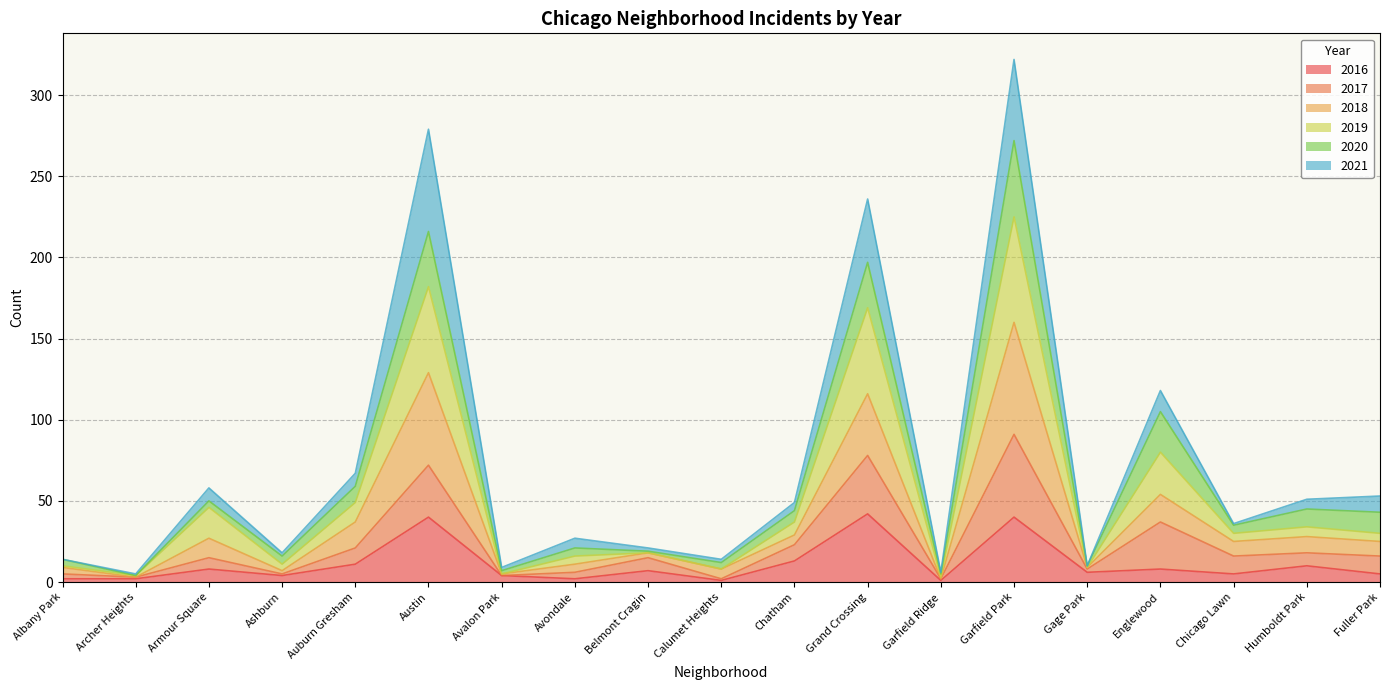

At which category is the sum across all series the highest?

Garfield Park